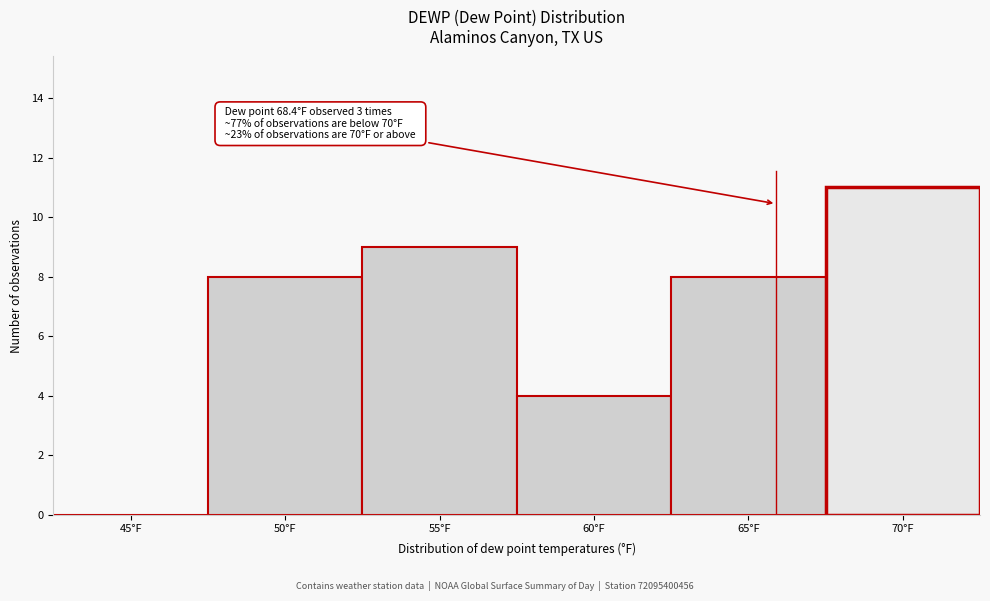

Reading left to right, transcribe all the data shown in this chart.

45°F=0	50°F=8	55°F=9	60°F=4	65°F=8	70°F=11